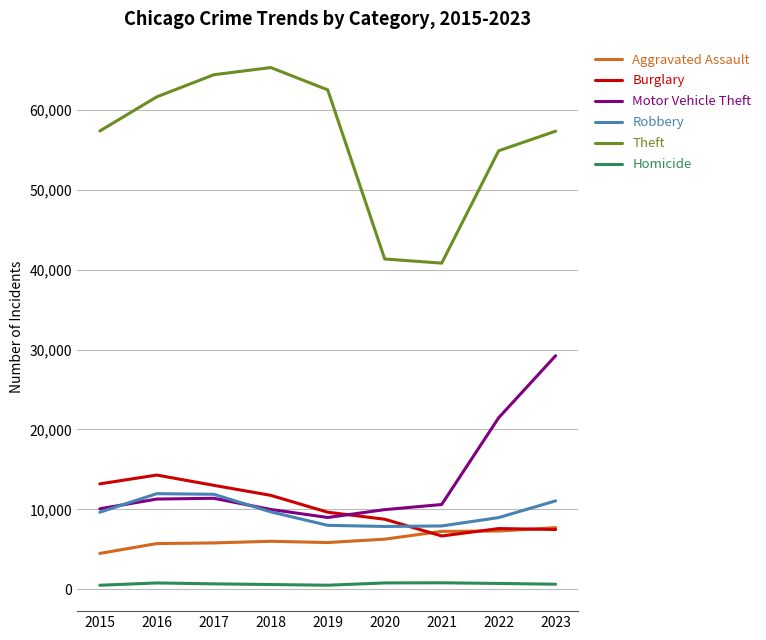

How many categories are shown in the chart?

9